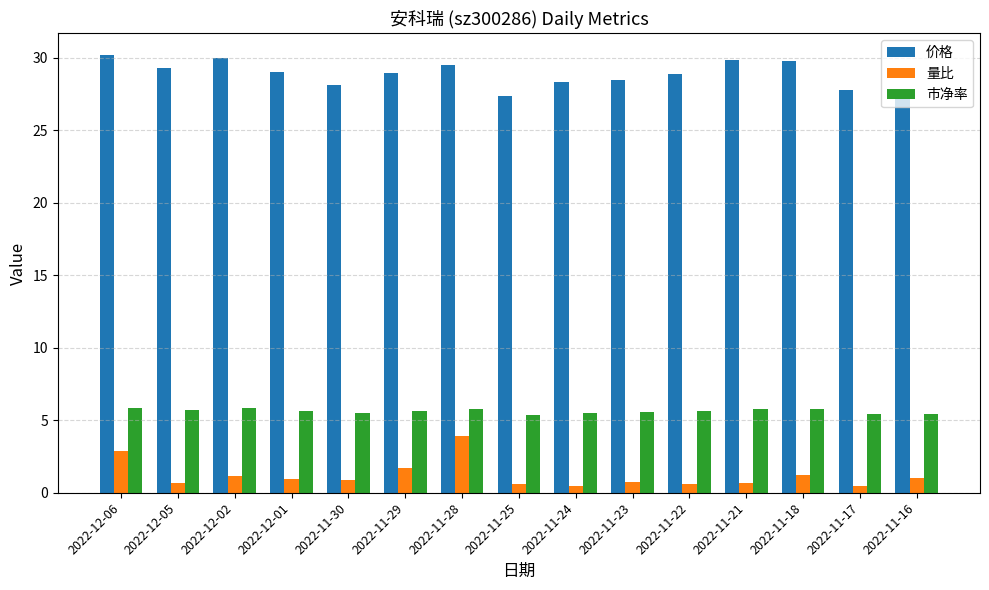

True or false: 市净率 has a value of 2.9 at 2022-11-28.

False